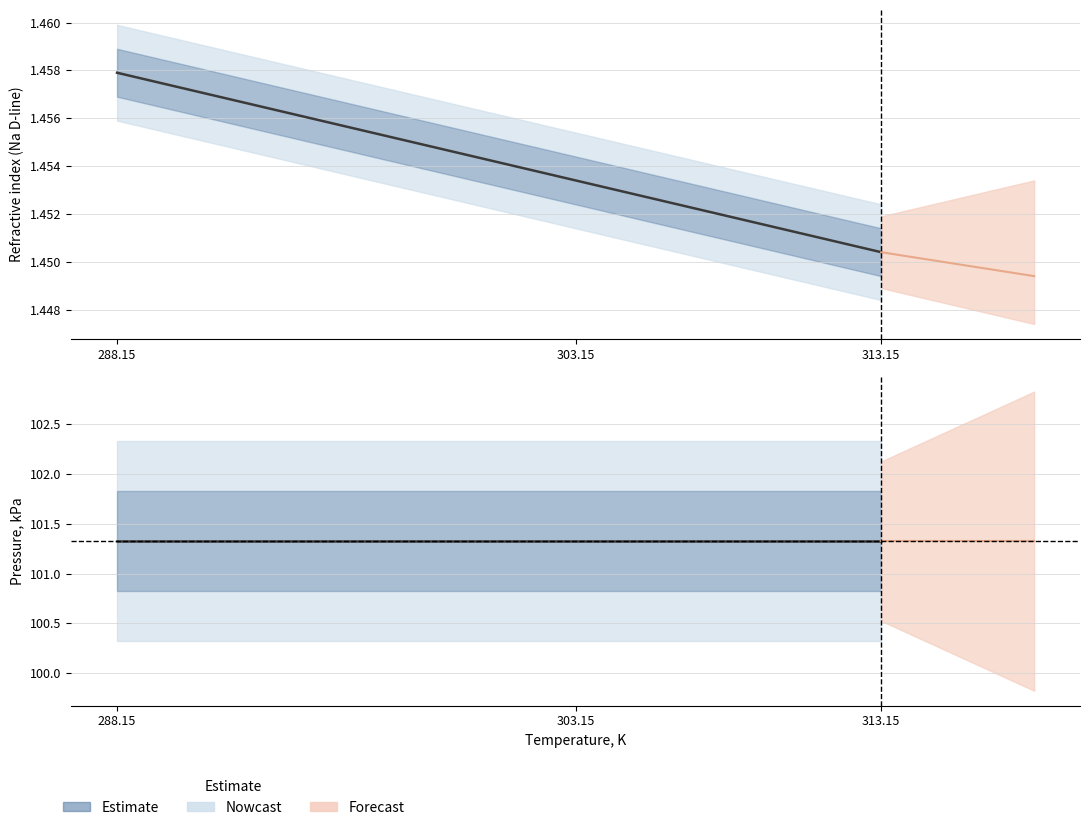

What is the label of the 3rd point from the left?

313.15